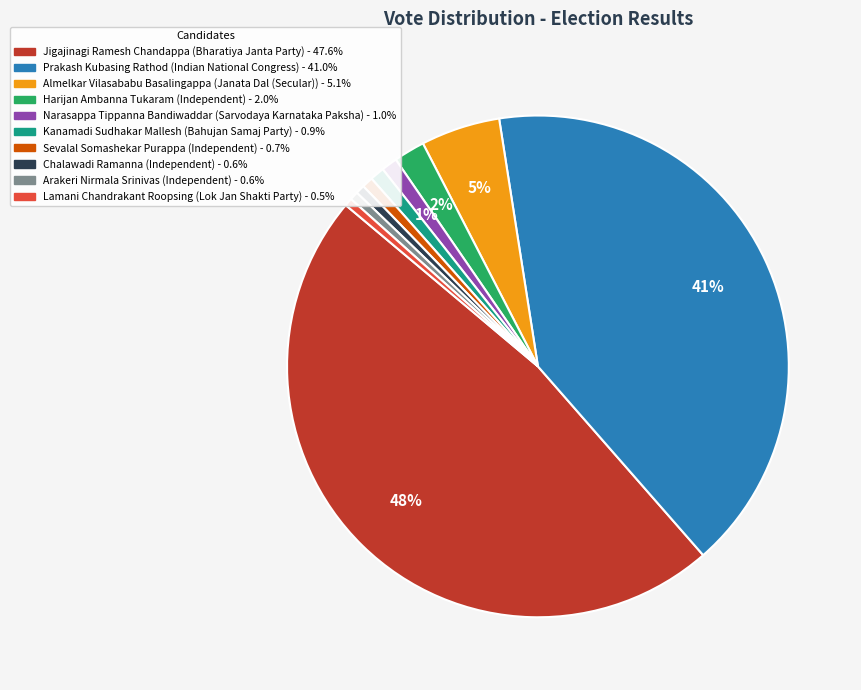

To the nearest percent, what is the average slice percentage?

10%